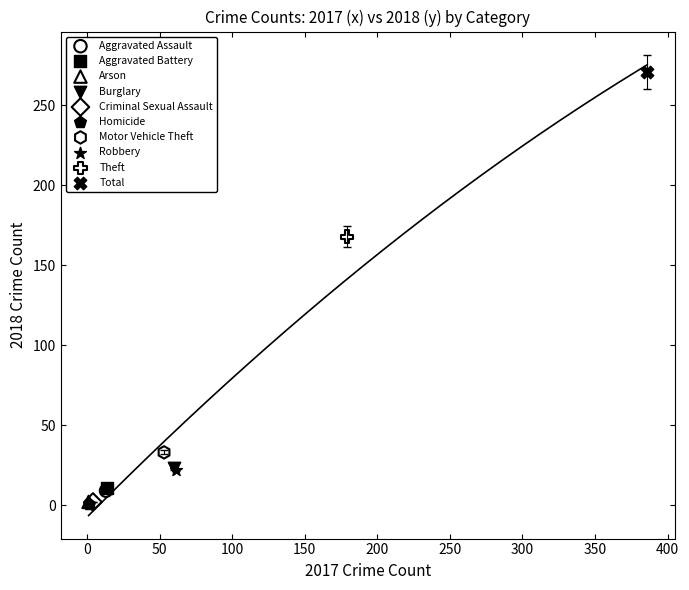

What are all the series names shown in the legend?

Aggravated Assault, Aggravated Battery, Arson, Burglary, Criminal Sexual Assault, Homicide, Motor Vehicle Theft, Robbery, Theft, Total